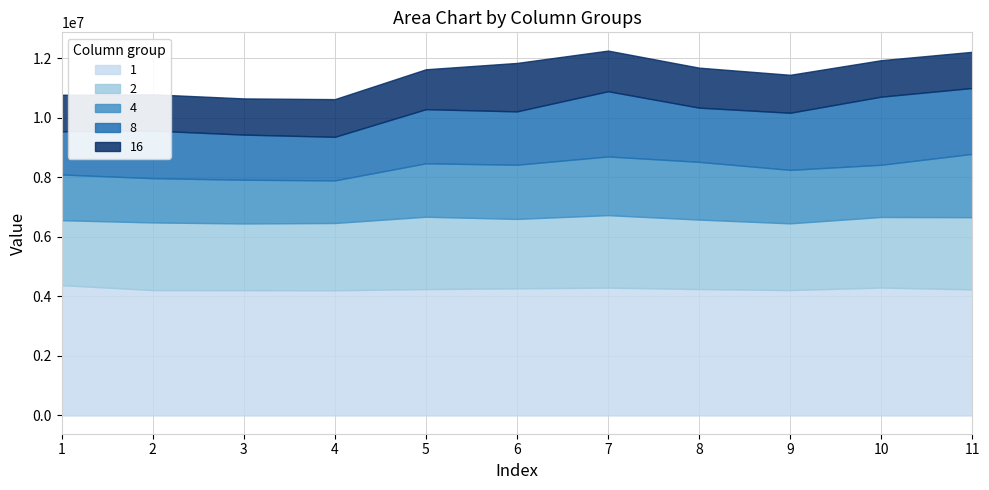

The value of 2 at 4 is 2259625. True or false?

True